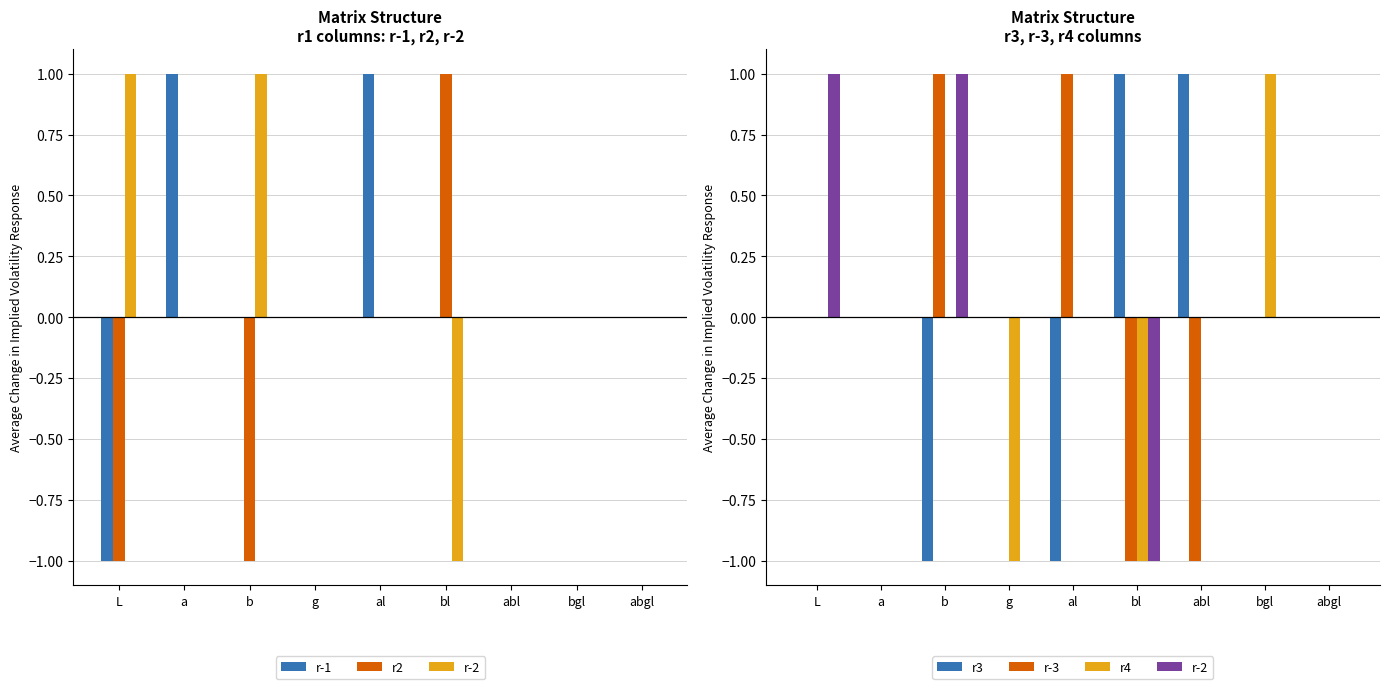

How many data points in r2 are less than 0?

2